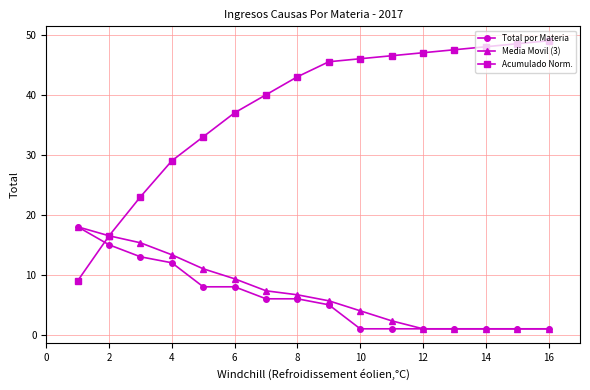

Does the chart display data point markers on the line(s)?

Yes